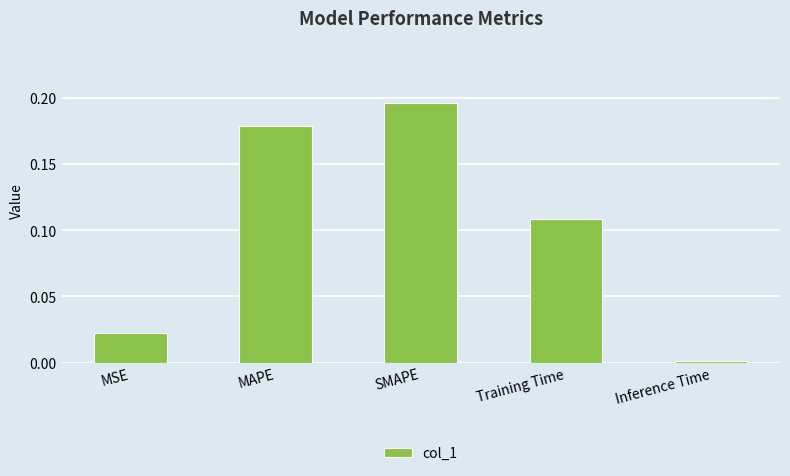

The value at MAPE is 0.1. True or false?

False